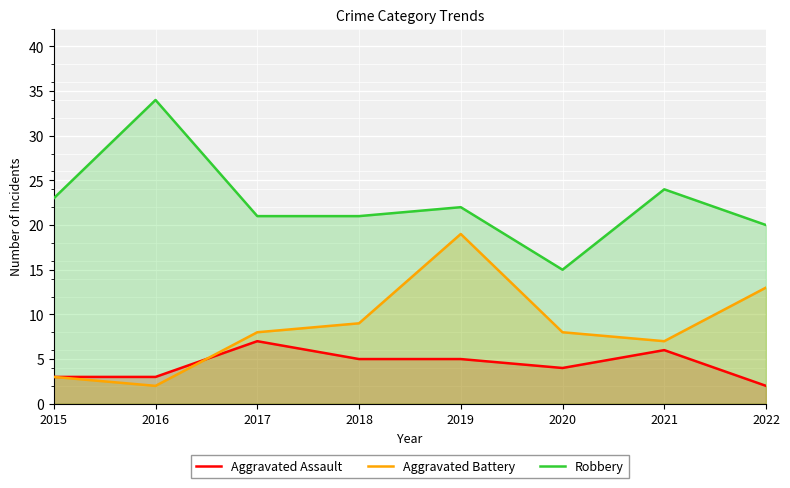

Reading left to right, extract all data points from this chart.

Aggravated Assault: 2015=3	2016=3	2017=7	2018=5	2019=5	2020=4	2021=6	2022=2
Aggravated Battery: 2015=3	2016=2	2017=8	2018=9	2019=19	2020=8	2021=7	2022=13
Robbery: 2015=23	2016=34	2017=21	2018=21	2019=22	2020=15	2021=24	2022=20